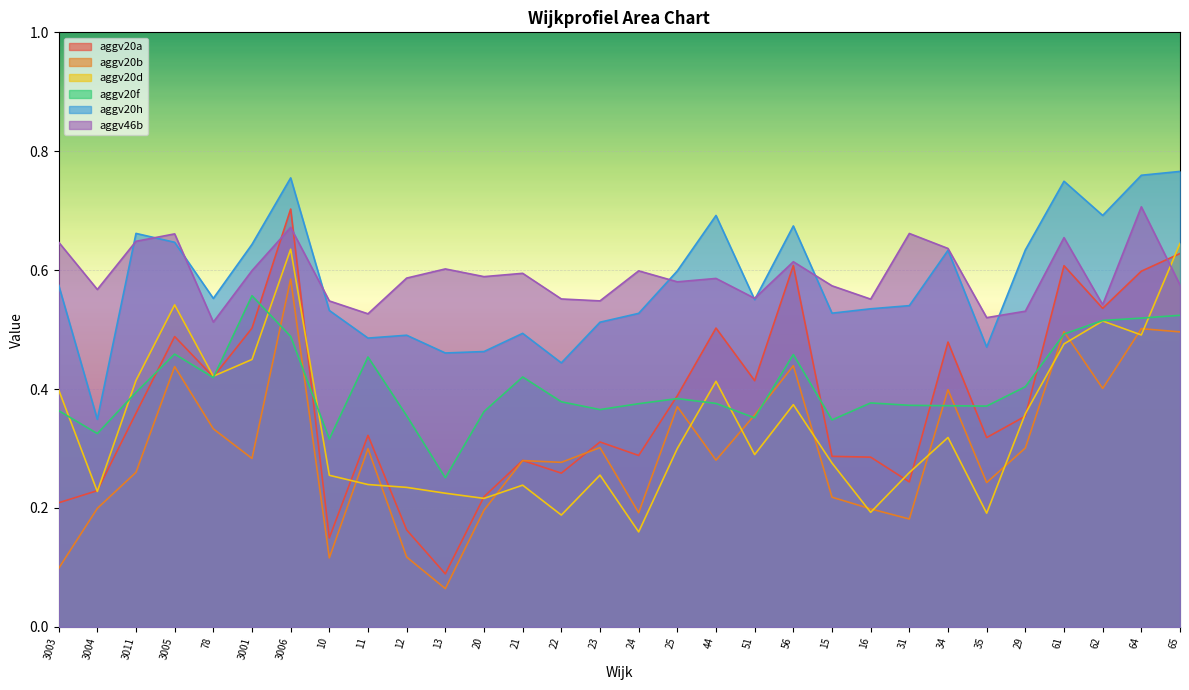

Count the aggv20h values in the range 0 to 1.

30